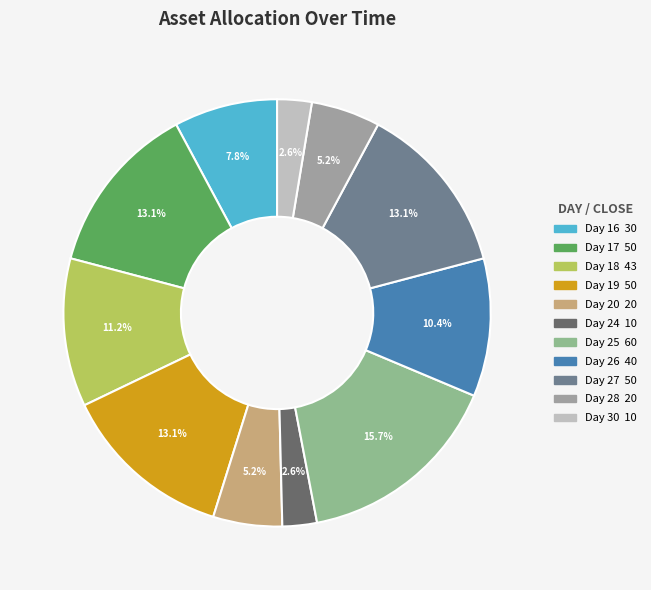

How many segments does this pie chart have?

11